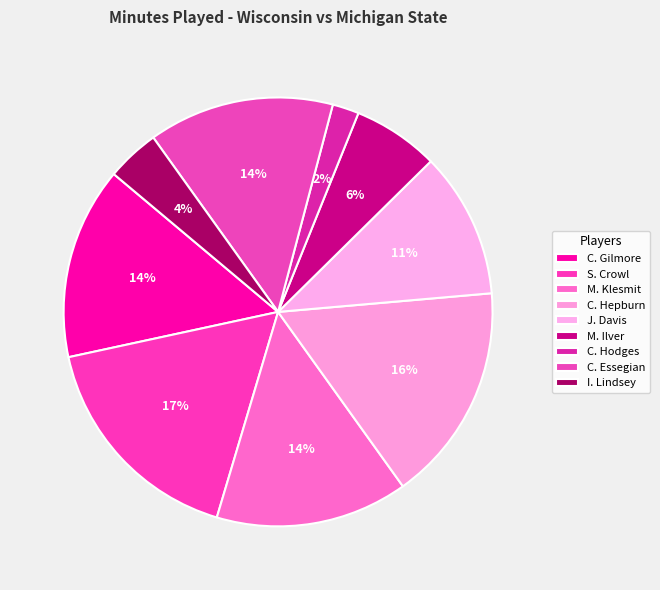

To the nearest percent, what is the difference between the largest and smallest slice percentages?

15%